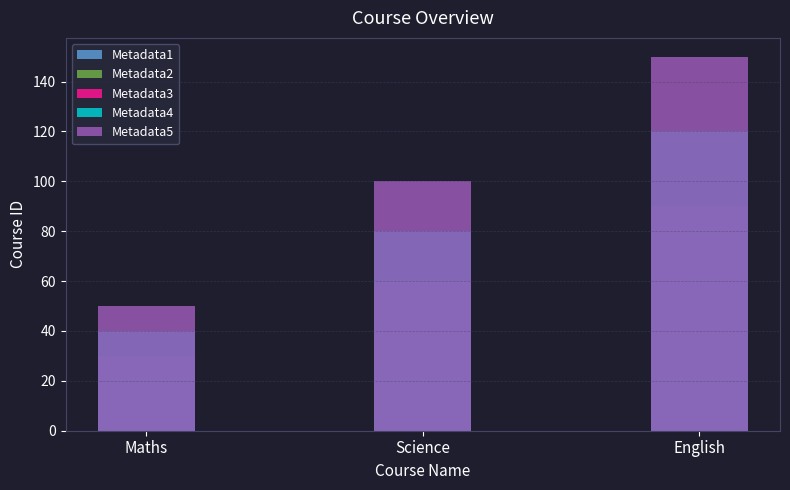

What is the spread (max minus min) of values at English?

120